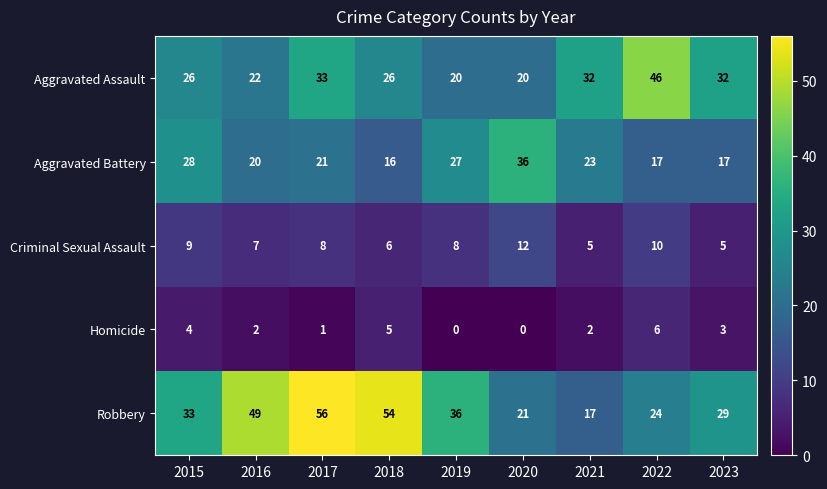

Is it true that Homicide equals 6 at 2022?

True